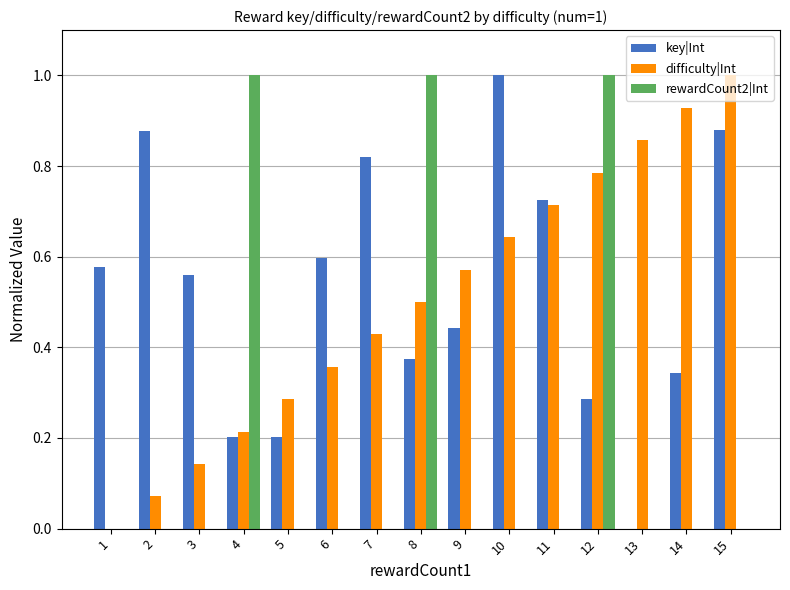

At which category is the sum across all series the highest?

12